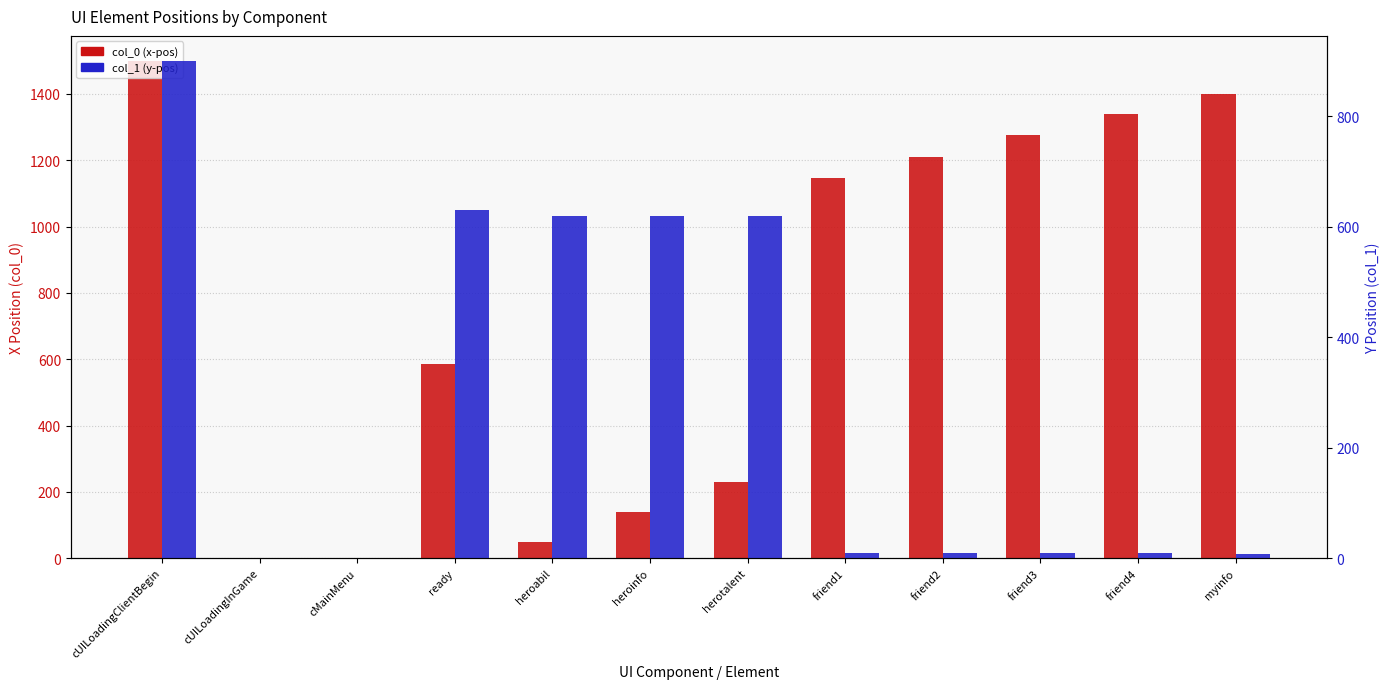

List the series in order of their overall mean, highest first.

col_0 (x-pos), col_1 (y-pos)